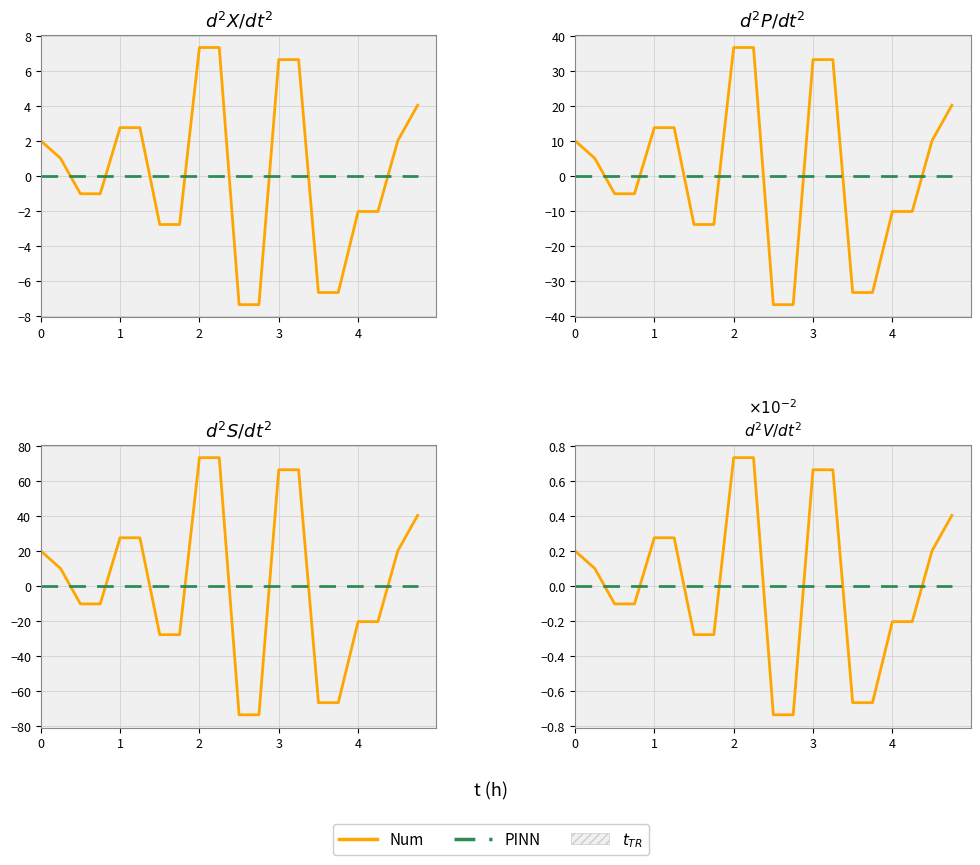

How many lines are shown in the chart?

2